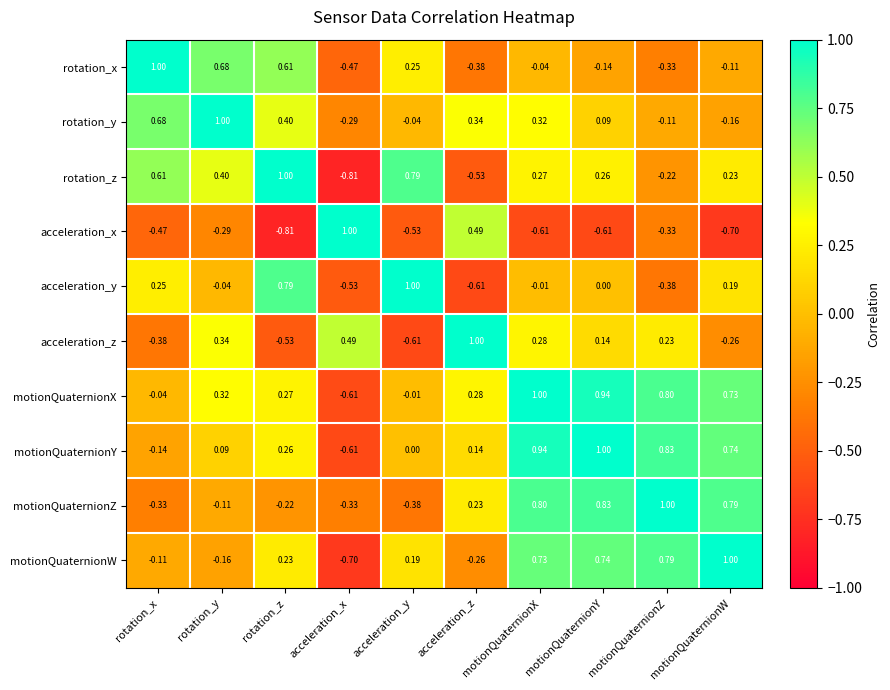

Rank the series at rotation_z from lowest to highest value.

acceleration_x, acceleration_z, motionQuaternionZ, motionQuaternionW, motionQuaternionY, motionQuaternionX, rotation_y, rotation_x, acceleration_y, rotation_z